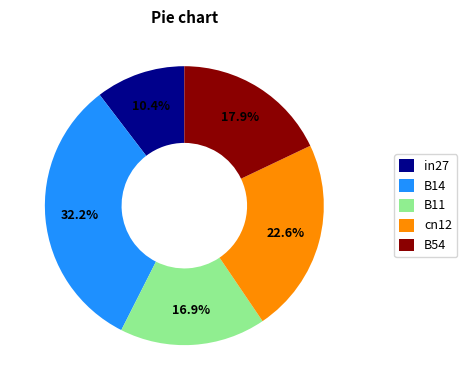

To the nearest percent, what percentage of the pie is in27?

10%